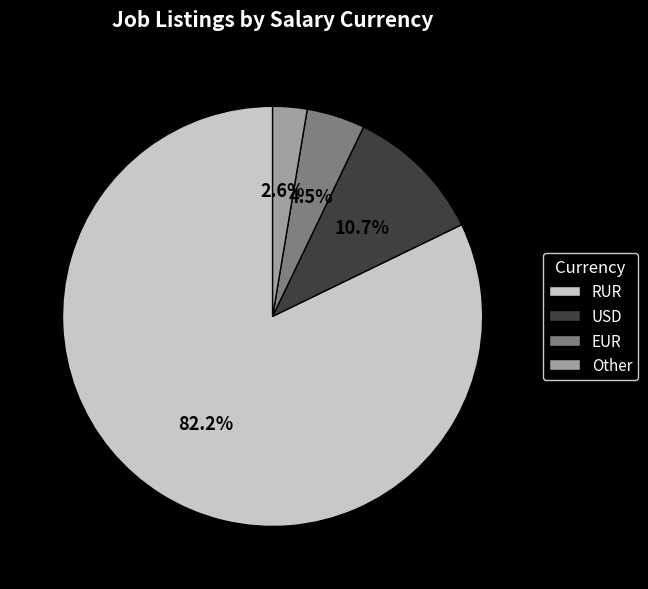

Approximately how many times larger is the value at EUR compared to Other?

1.7